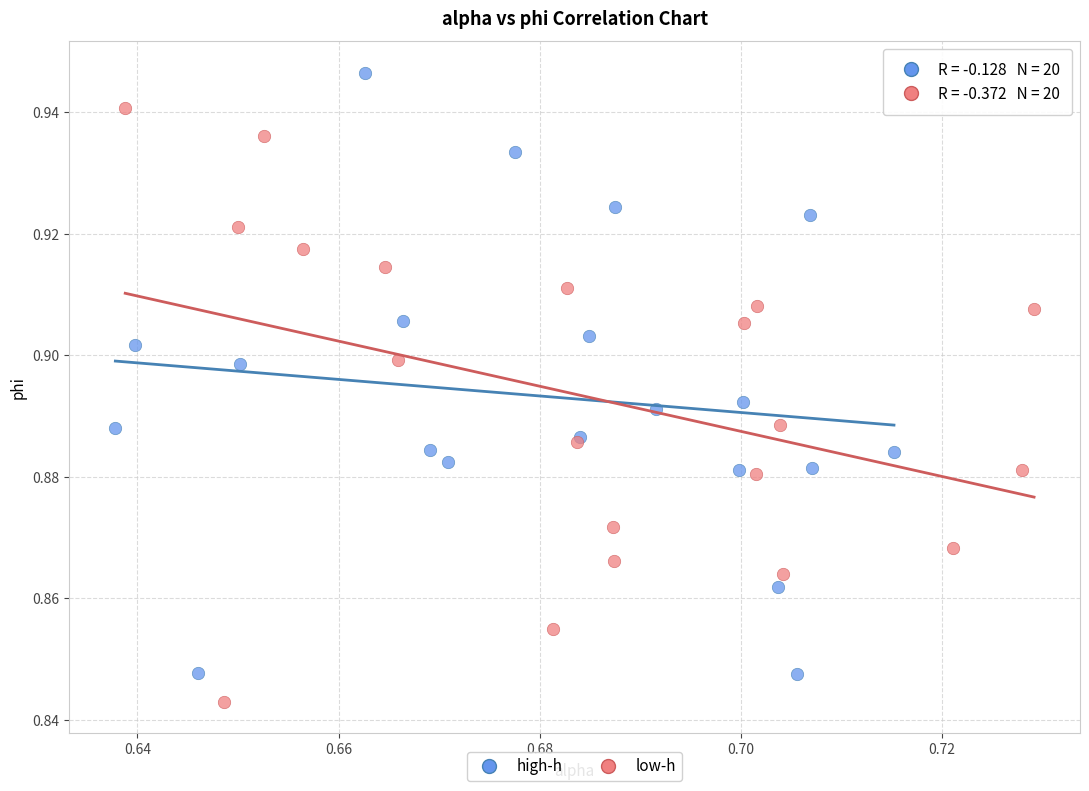

Which series contains the lowest Y value?

low-h